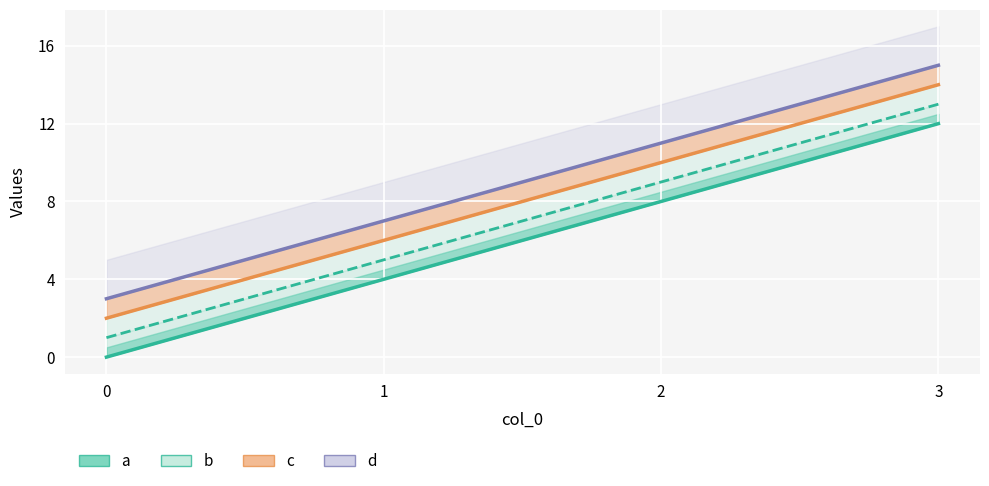

True or false: b and c cross at least once.

False